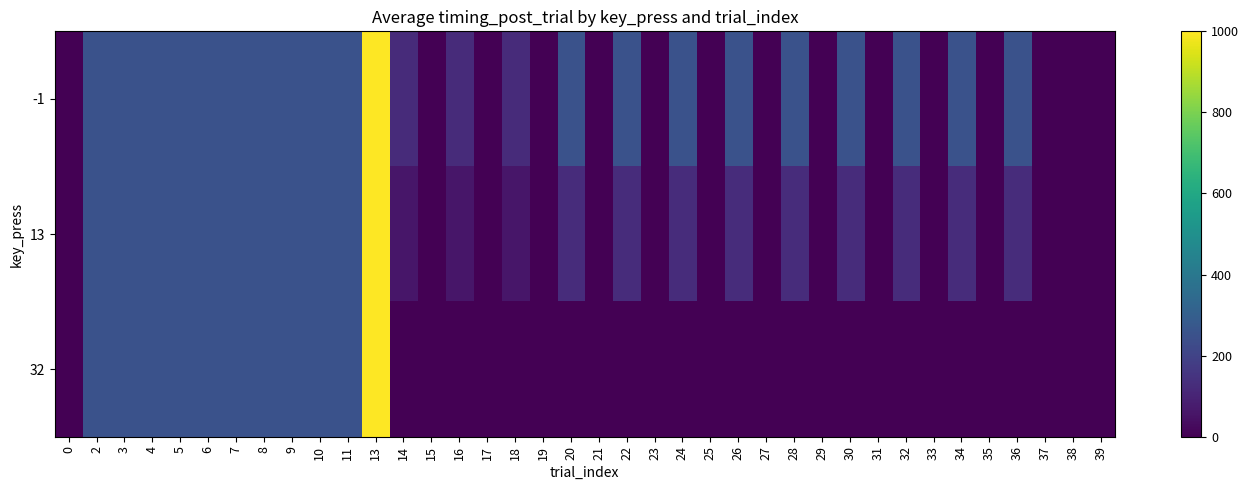

Reading left to right, list all the values displayed in this chart.

-1: 0=0.0	2=250.0	3=250.0	4=250.0	5=250.0	6=250.0	7=250.0	8=250.0	9=250.0	10=250.0	11=250.0	13=1000.0	14=124.5	15=0.0	16=124.5	17=0.0	18=124.5	19=0.0	20=250.0	21=0.0	22=250.0	23=0.0	24=250.0	25=0.0	26=250.0	27=0.0	28=250.0	29=0.0	30=250.0	31=0.0	32=250.0	33=0.0	34=250.0	35=0.0	36=250.0	37=0.0	38=0.0	39=0.0
13: 0=0.0	2=250.0	3=250.0	4=250.0	5=250.0	6=250.0	7=250.0	8=250.0	9=250.0	10=250.0	11=250.0	13=1000.0	14=62.2	15=0.0	16=62.2	17=0.0	18=62.2	19=0.0	20=125.0	21=0.0	22=125.0	23=0.0	24=125.0	25=0.0	26=125.0	27=0.0	28=125.0	29=0.0	30=125.0	31=0.0	32=125.0	33=0.0	34=125.0	35=0.0	36=125.0	37=0.0	38=0.0	39=0.0
32: 0=0.0	2=250.0	3=250.0	4=250.0	5=250.0	6=250.0	7=250.0	8=250.0	9=250.0	10=250.0	11=250.0	13=1000.0	14=0.0	15=0.0	16=0.0	17=0.0	18=0.0	19=0.0	20=0.0	21=0.0	22=0.0	23=0.0	24=0.0	25=0.0	26=0.0	27=0.0	28=0.0	29=0.0	30=0.0	31=0.0	32=0.0	33=0.0	34=0.0	35=0.0	36=0.0	37=0.0	38=0.0	39=0.0